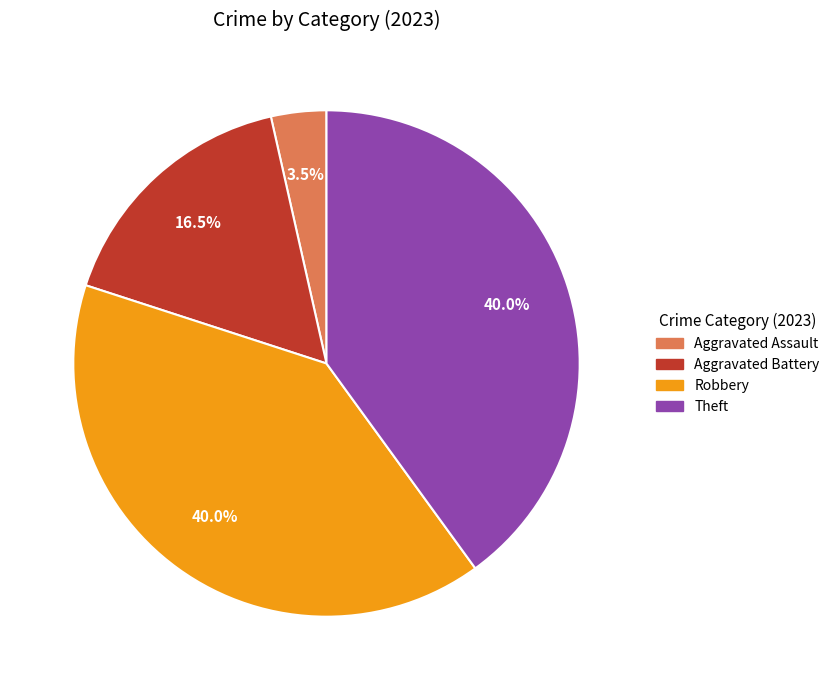

Is there a majority slice in this chart?

No